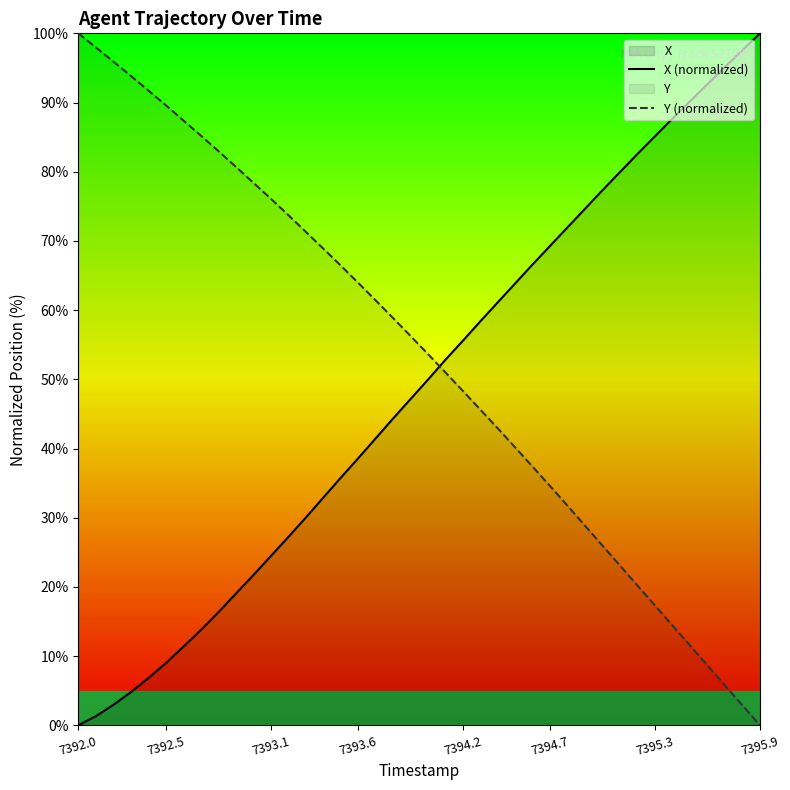

True or false: X (normalized) has a value of 24.4 at 7393.1.

True